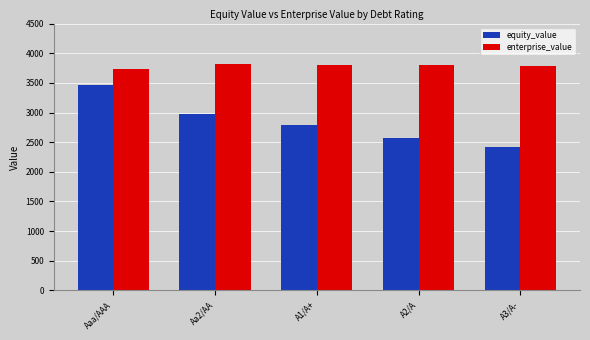

Which series has the largest range (max minus min)?

equity_value